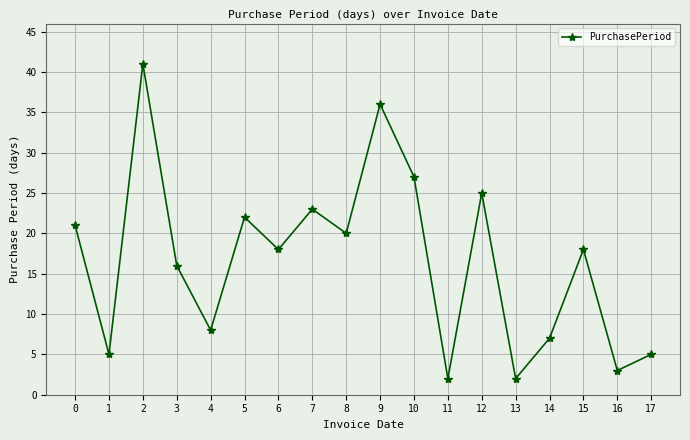

What is the value of the 4th point from the left?

16